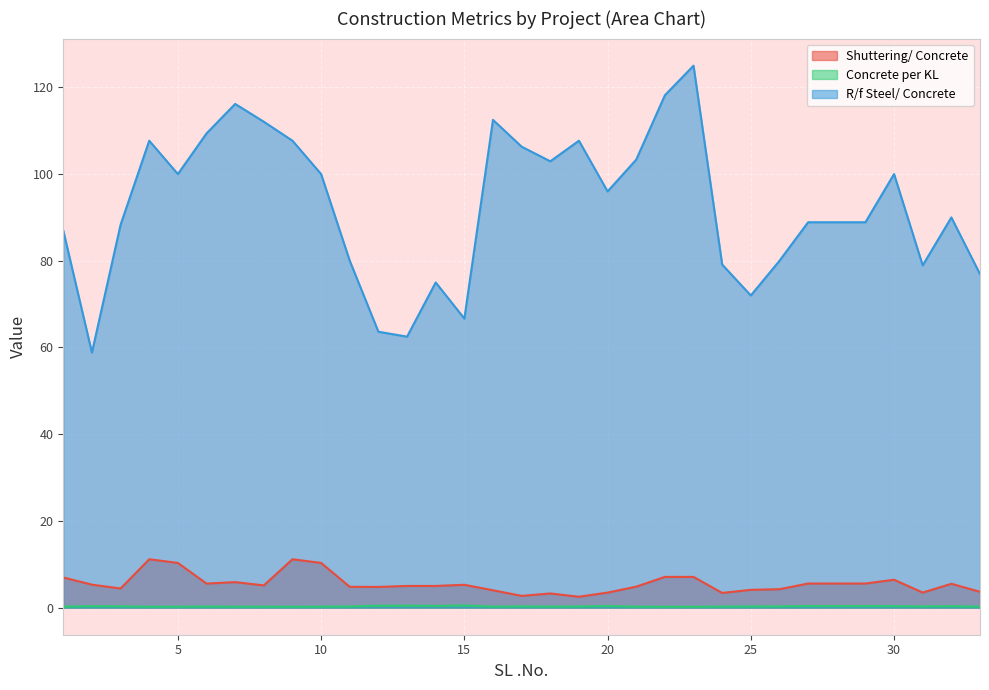

How many interior local valleys does the R/f Steel/ Concrete series have?

8